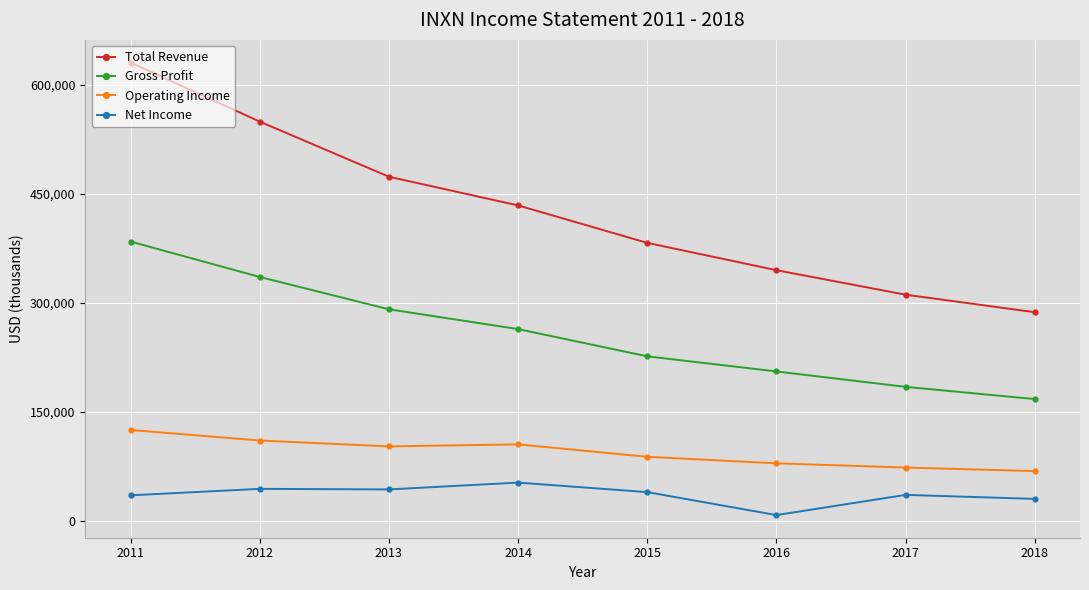

What is the value of the Net Income point at the 4th from the left?

52400